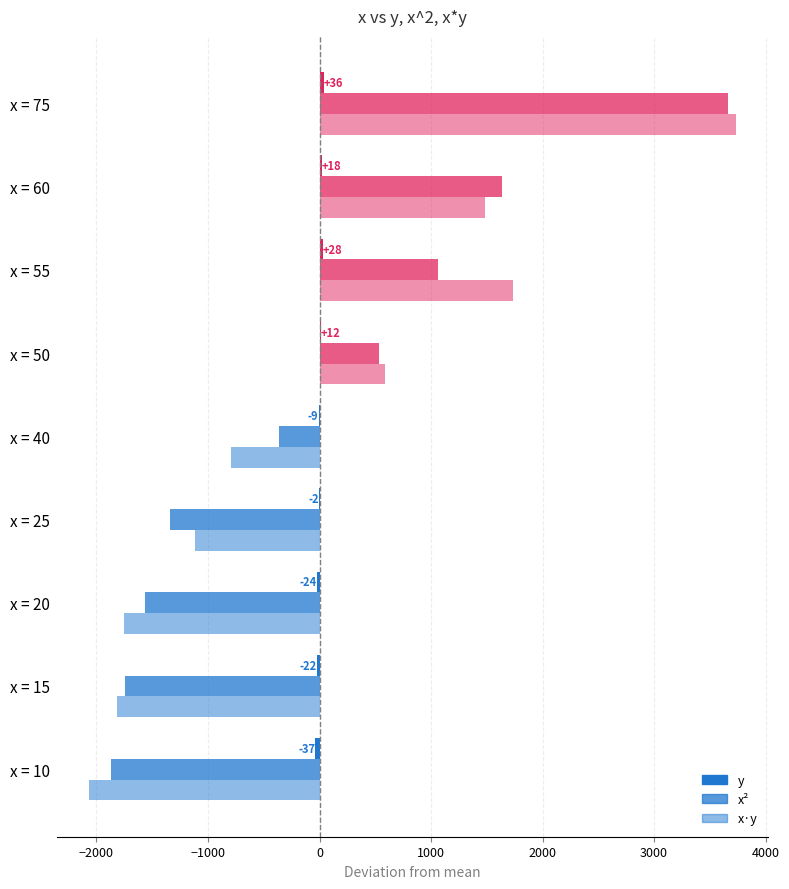

Count the number of categories in the chart.

9